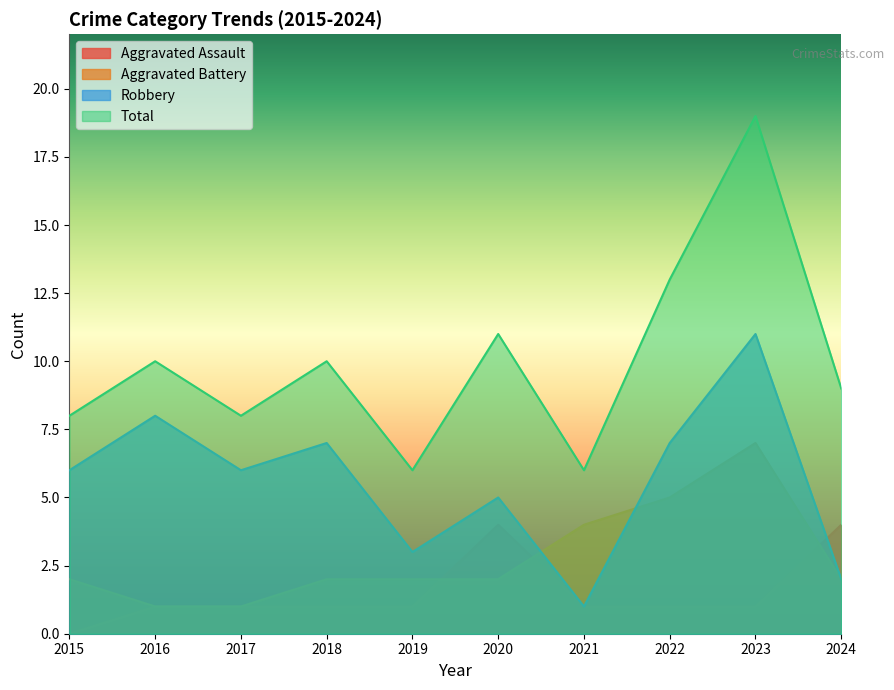

Where is the first local maximum for Total?

2016